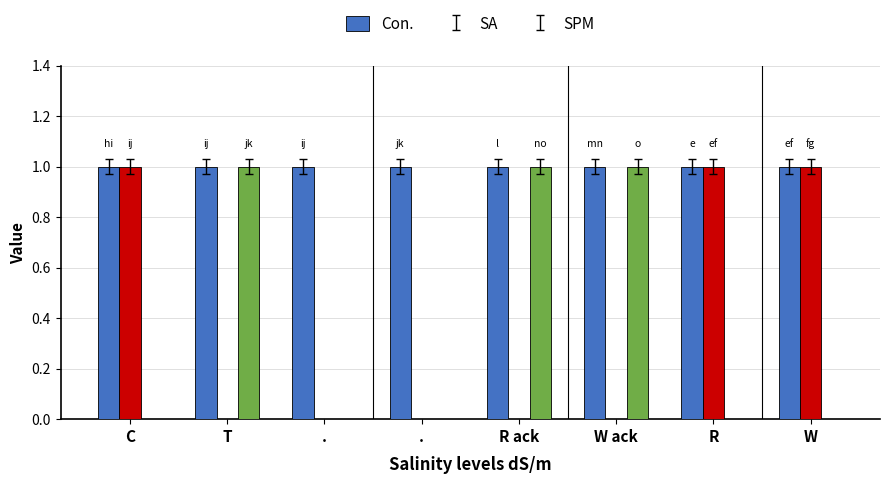

Which category has the lowest value across all series?

T